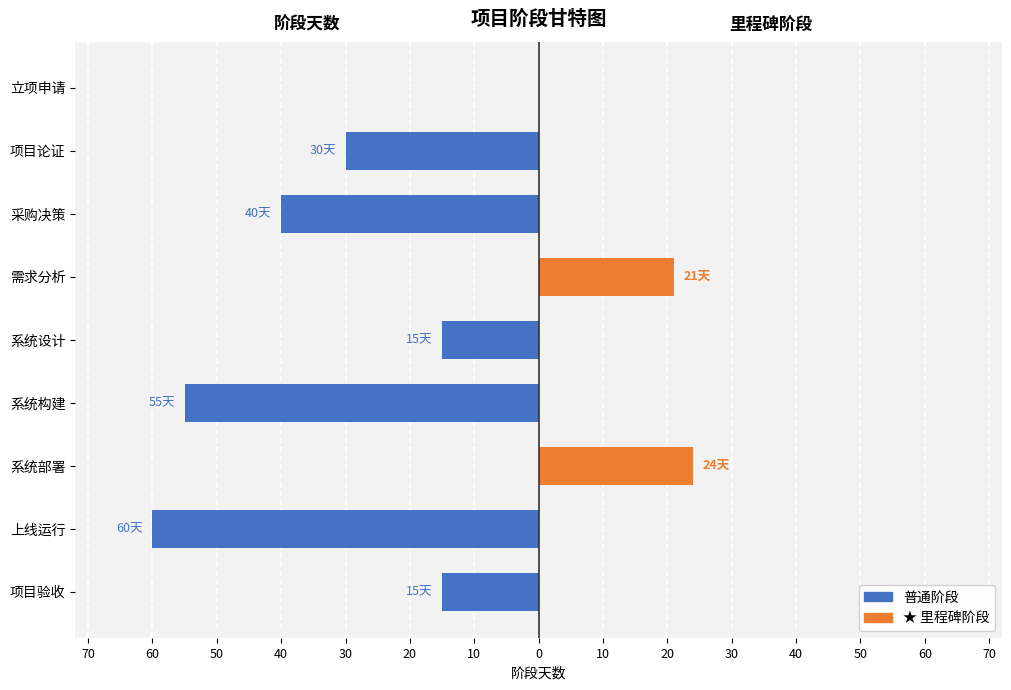

What are all the series names shown in the legend?

普通阶段, 里程碑阶段